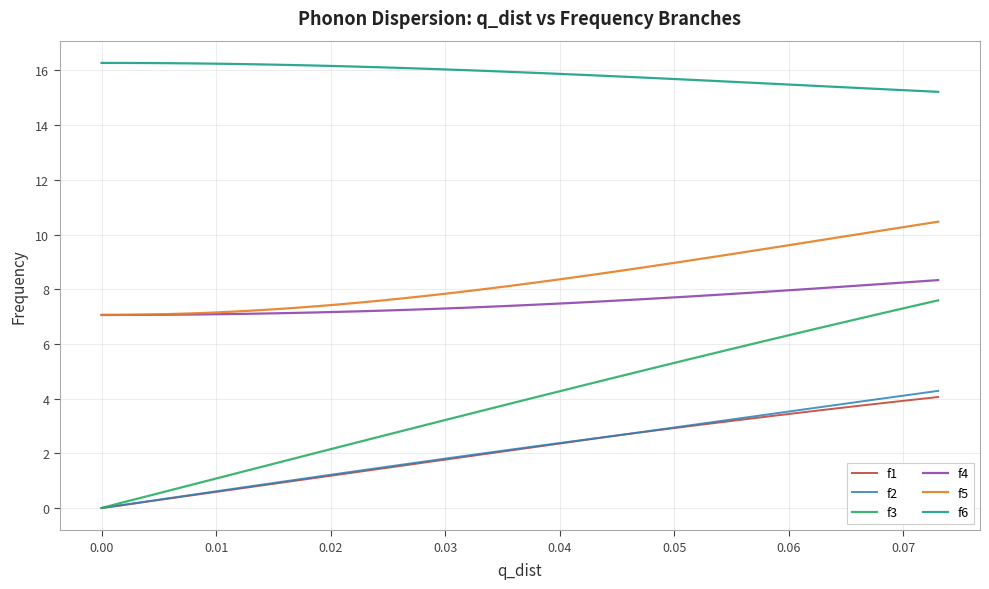

What are all the series names shown in the legend?

f1, f2, f3, f4, f5, f6